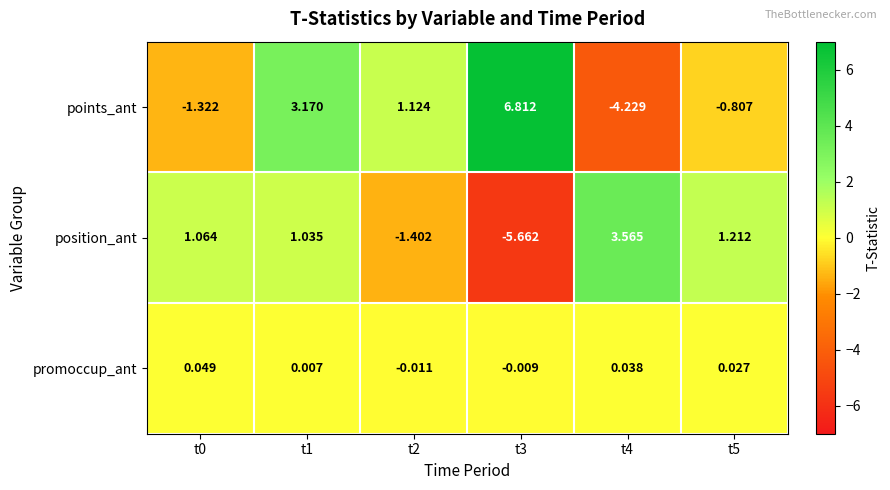

Between t1 and t3, which series saw the biggest shift?

position_ant